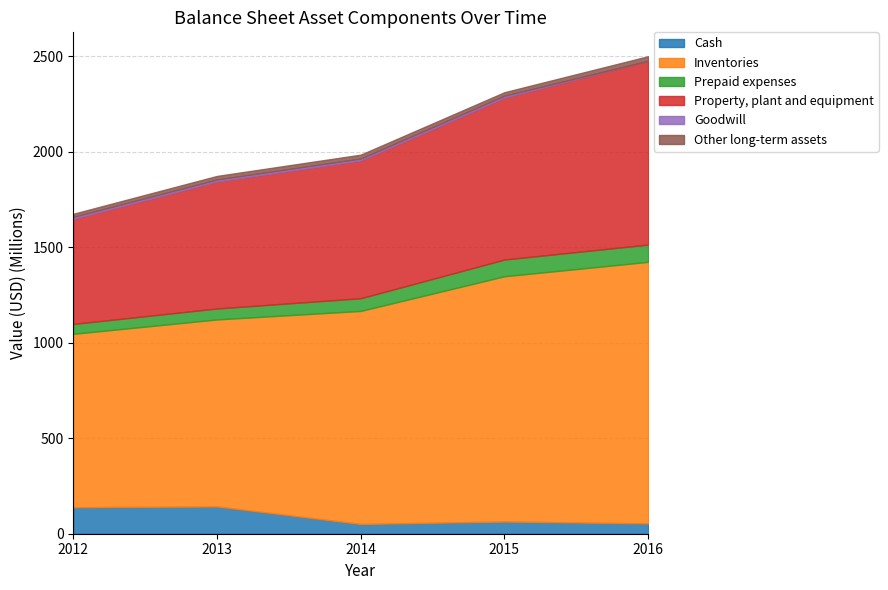

What is the spread (max minus min) of values at 2016?

1369656000